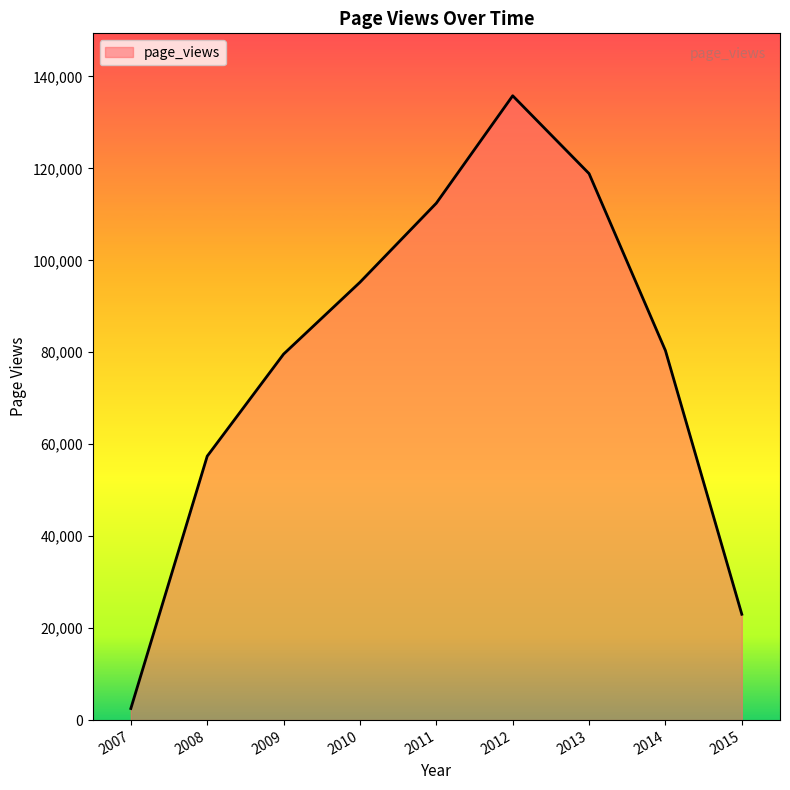

What is the maximum value shown in the chart?

135793